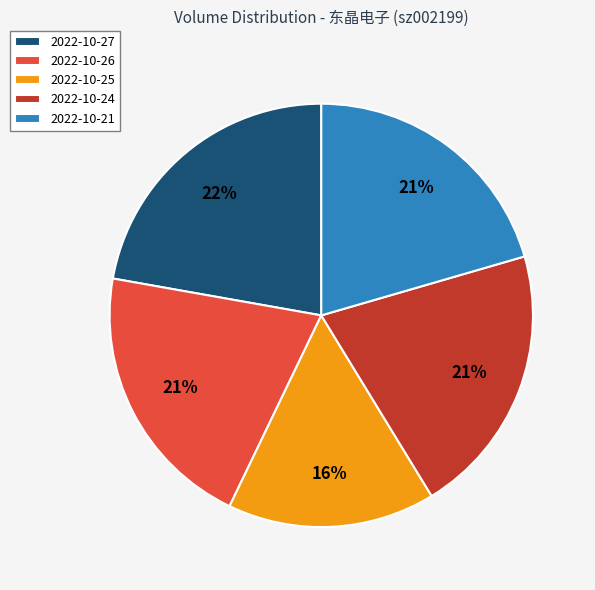

Is it true that 2022-10-24 is 21% of the pie?

True